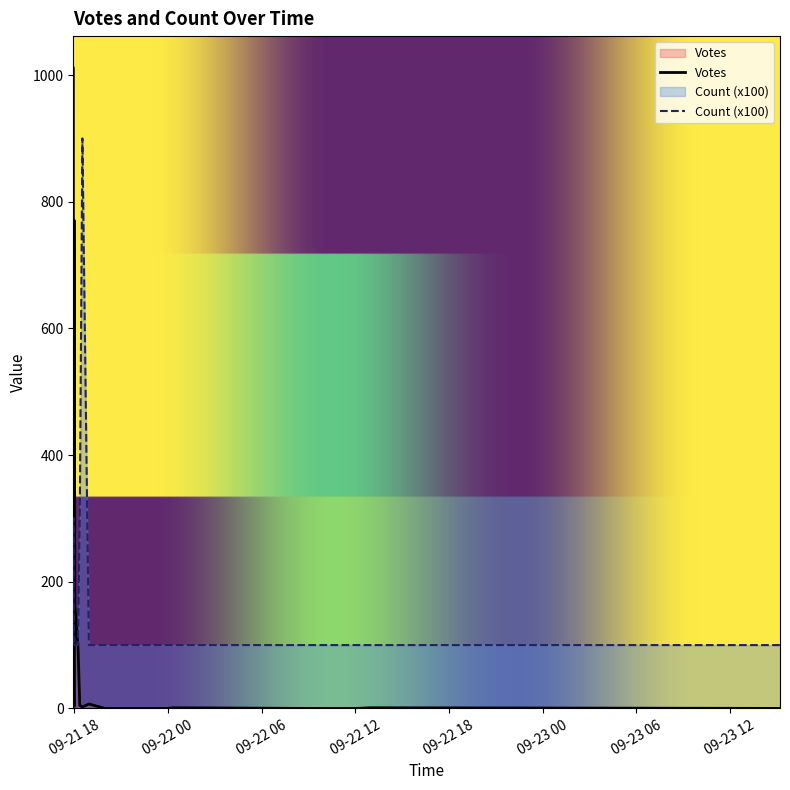

Reading right to left, extract all data points from this chart.

Votes: 0	0	0	0	0	1	1	0	3	5	1	2	7	13	100	163	73	423	771	1011
Count: 1	1	1	1	1	1	1	1	1	3	1	9	1	2	1	1	3	1	1	1